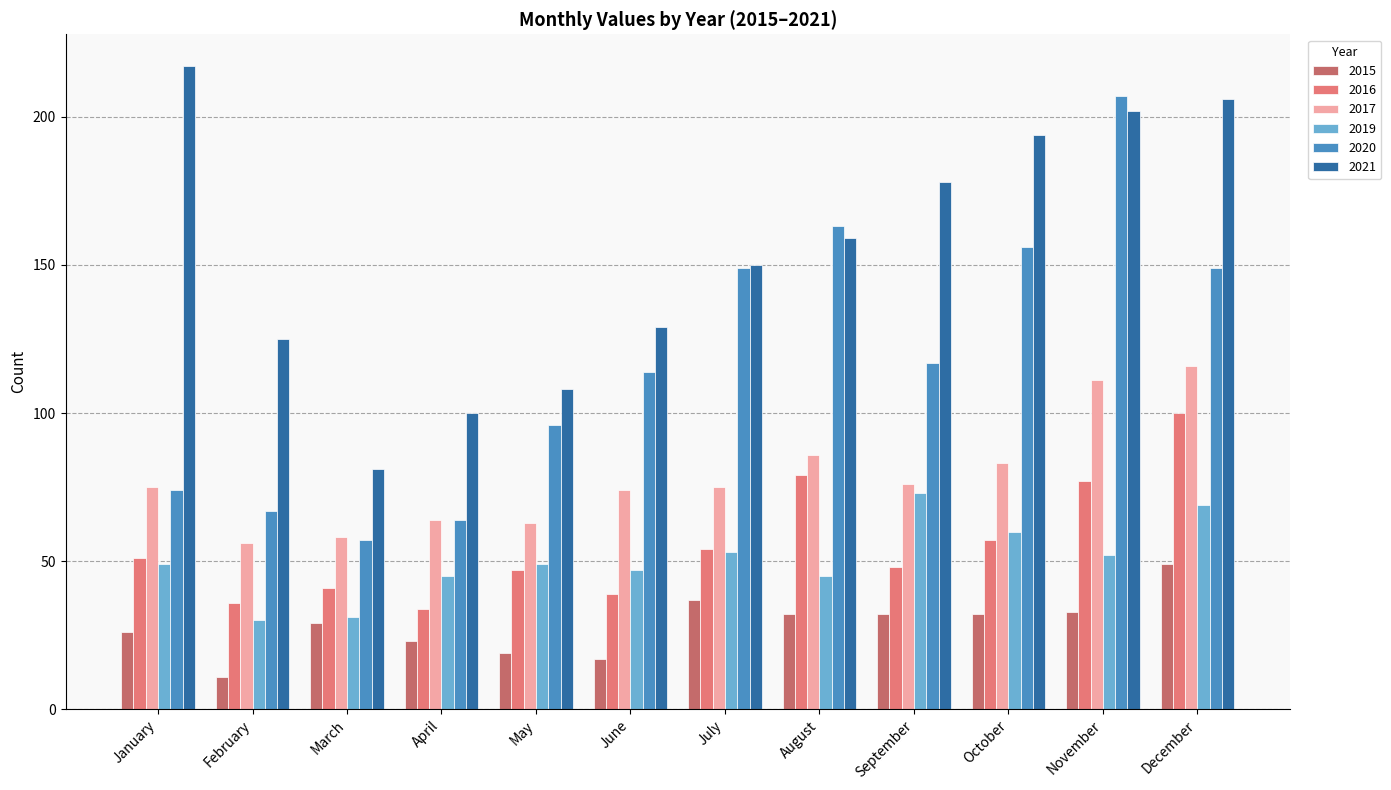

The 2016 series shows 62 at May. True or false?

False